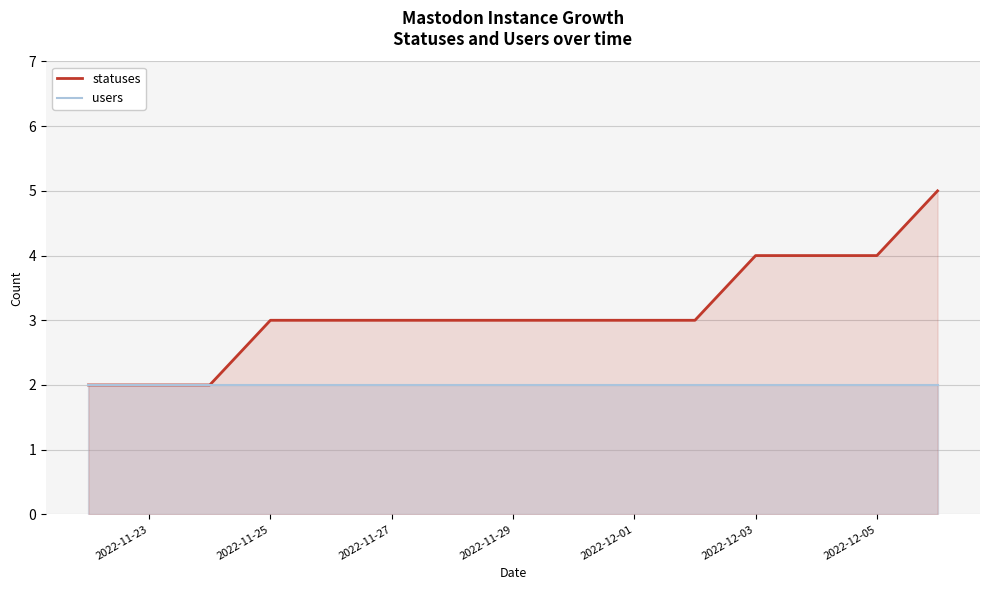

What is the difference between the statuses values at 2022-11-23 and 2022-12-01?

1